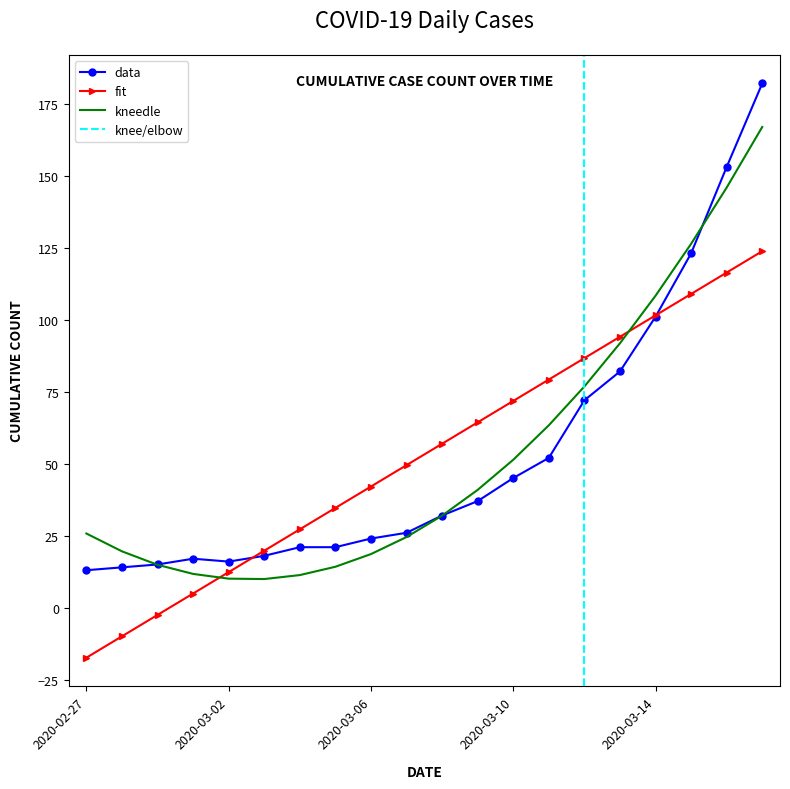

What is the change in value from 2020-03-13 to 2020-03-14?

+19